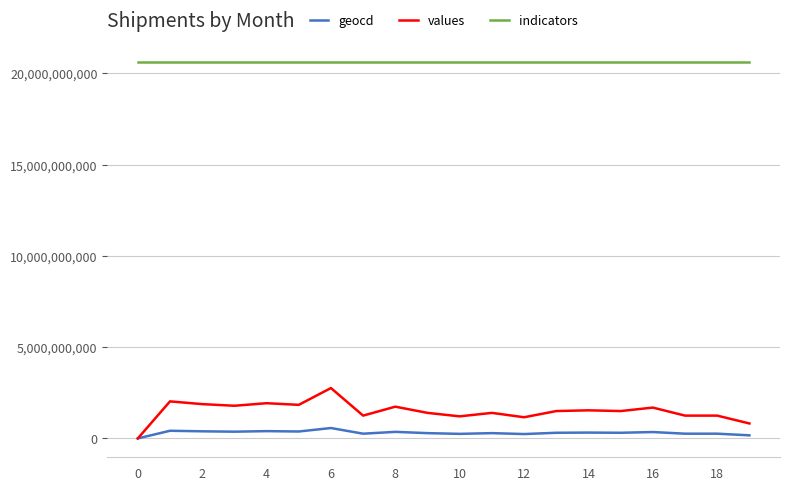

How many series are shown in this chart?

3